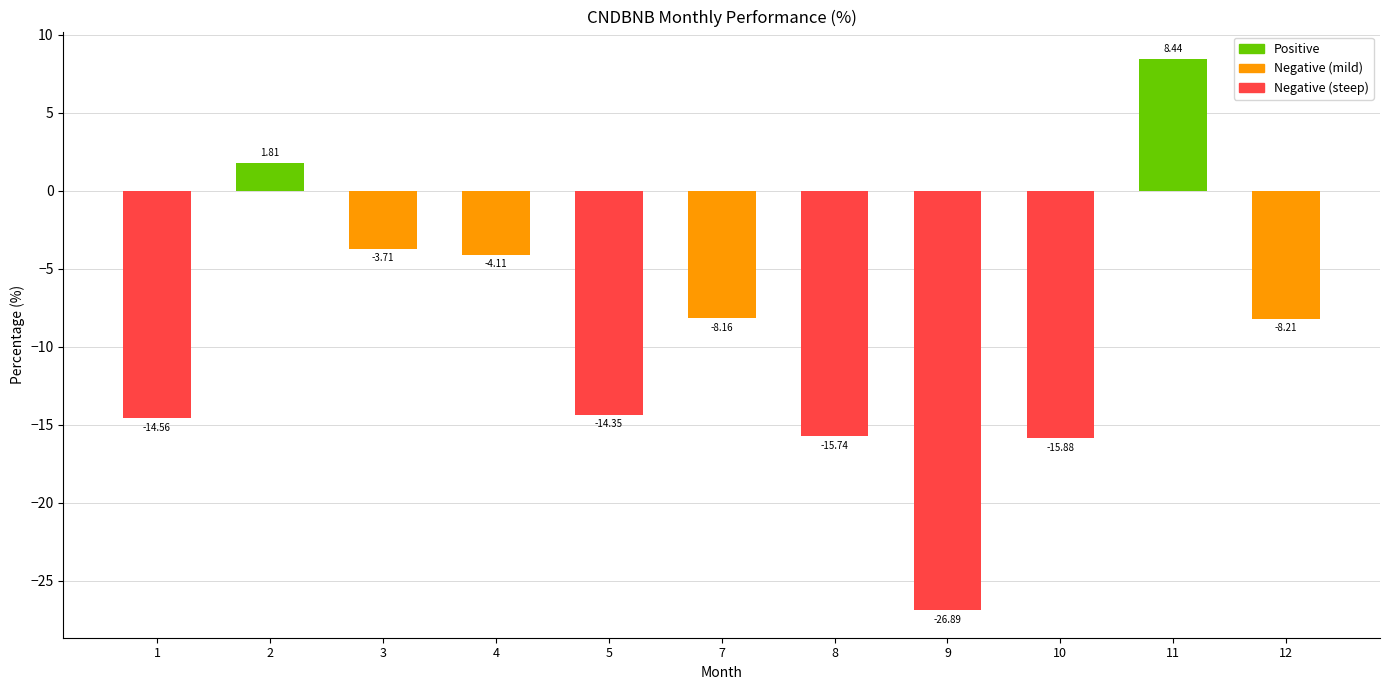

Between 5 and 12, which is larger?

12